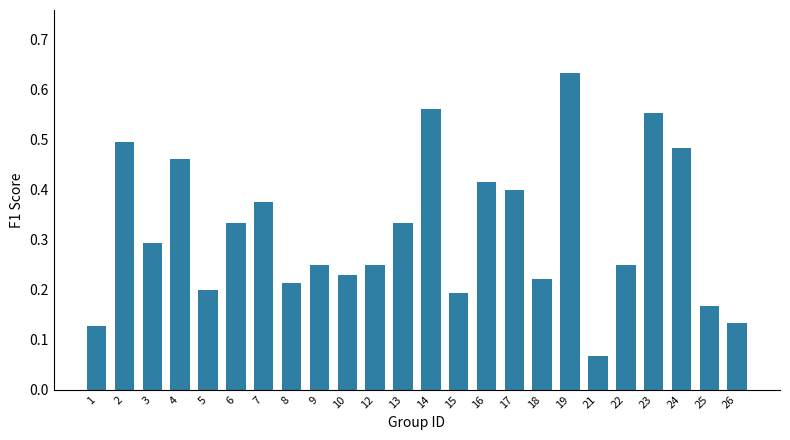

What is the sum of all values?

7.6